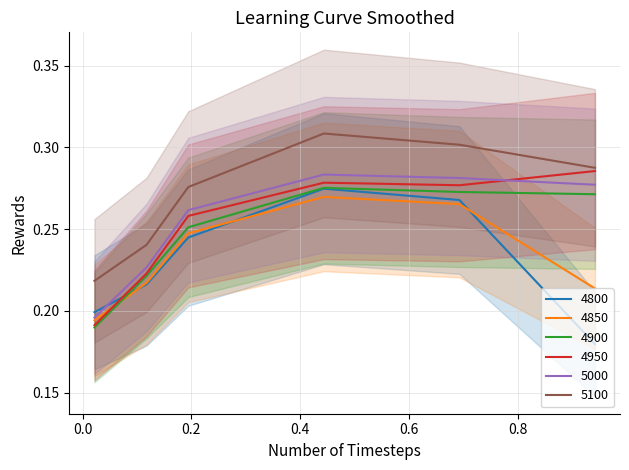

What is the maximum value for 4850?

0.3